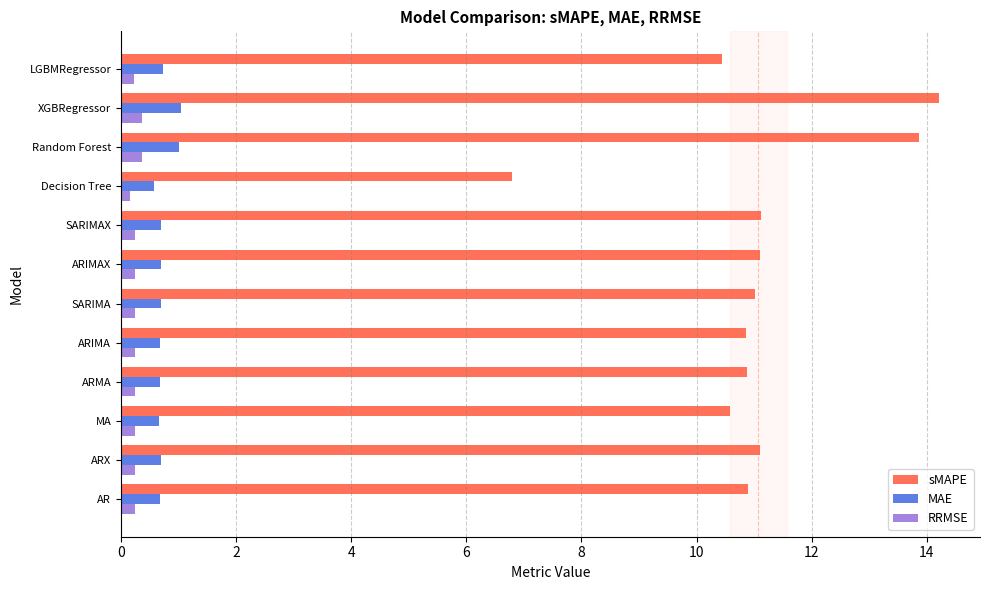

Between ARX and Decision Tree, which series saw the biggest shift?

sMAPE